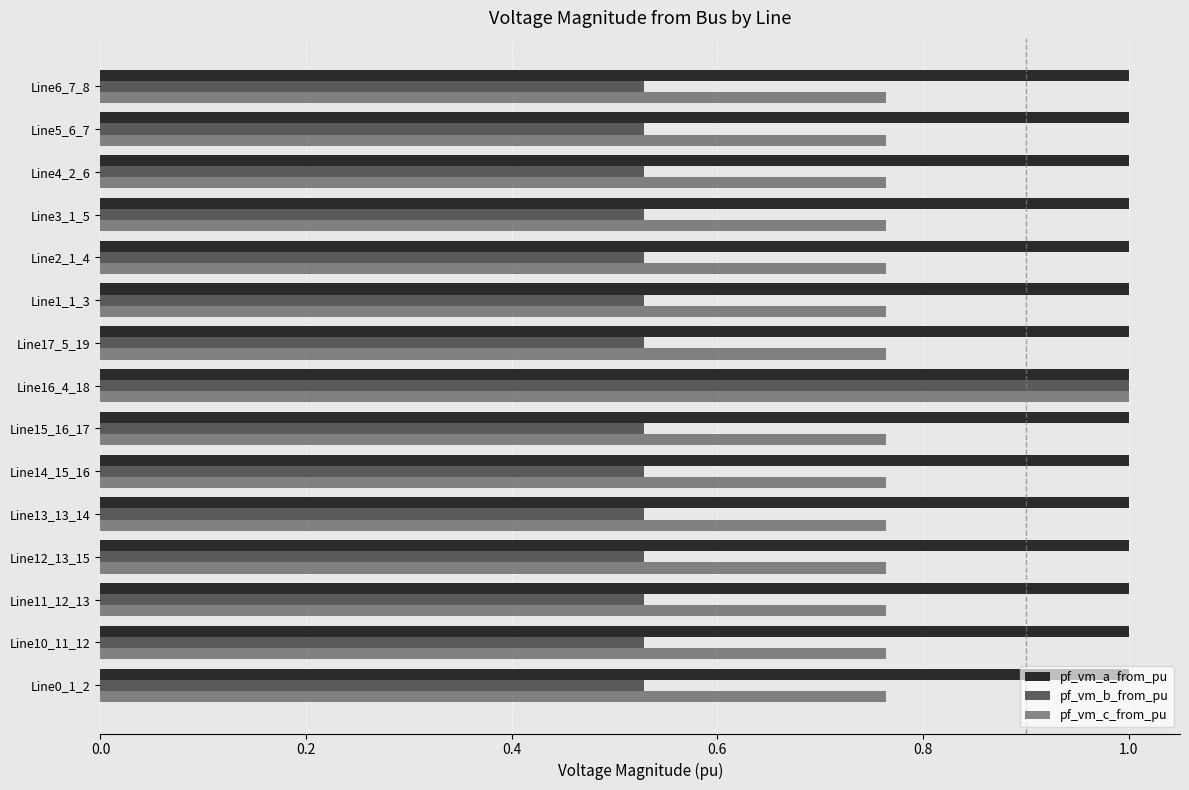

How many categories are shown in the chart?

15